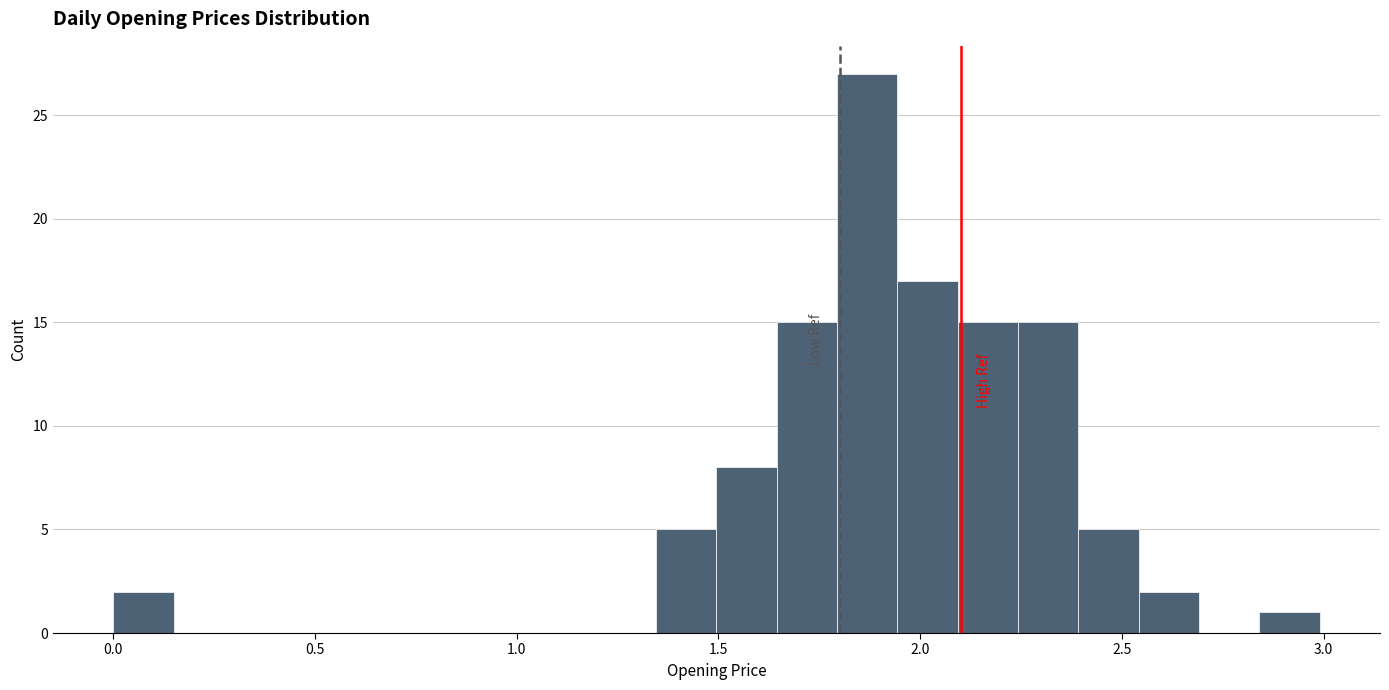

Around what value on the x-axis is the tallest bar? Give the approximate position of its centre, as read against the axis.

1.85